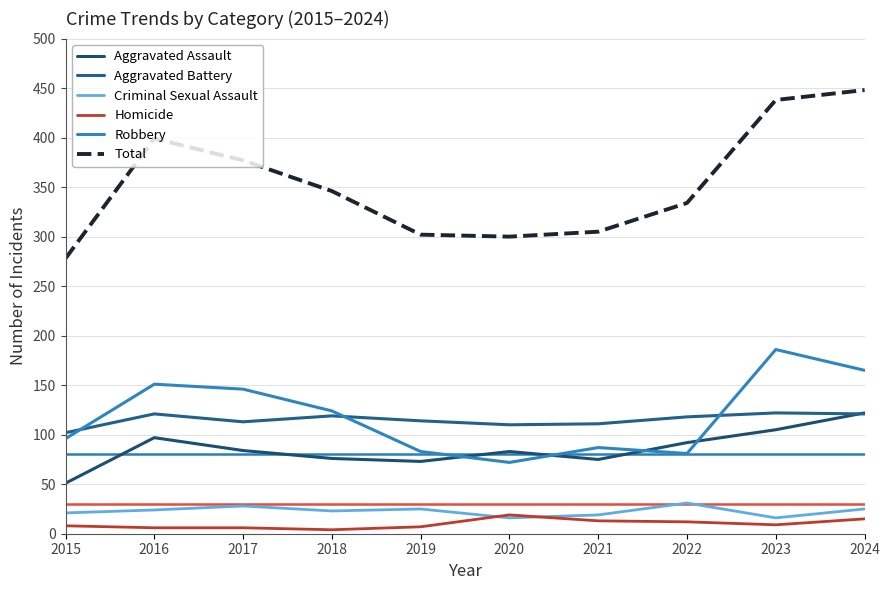

What is the highest value of the Homicide series?

19